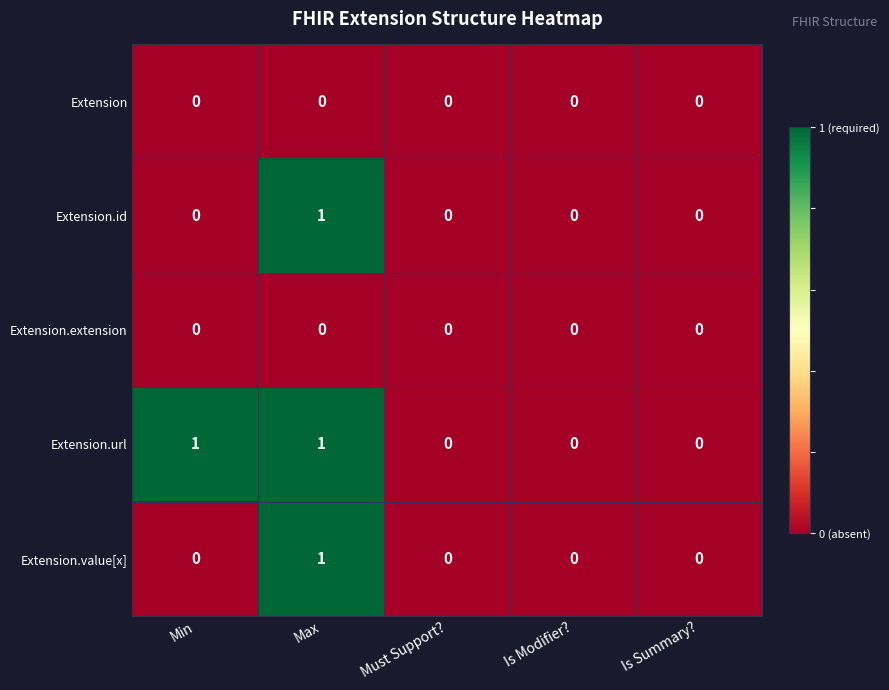

The value of Extension.url at Must Support? is 1. True or false?

False